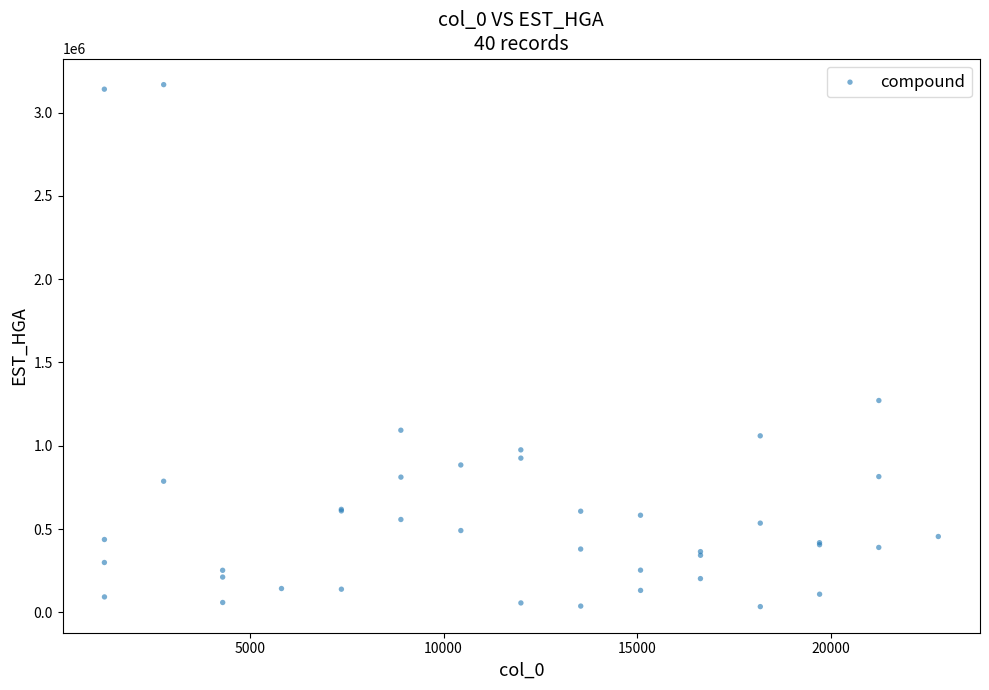

What Y value in the scatter plot is closest to 1600932?

1271568